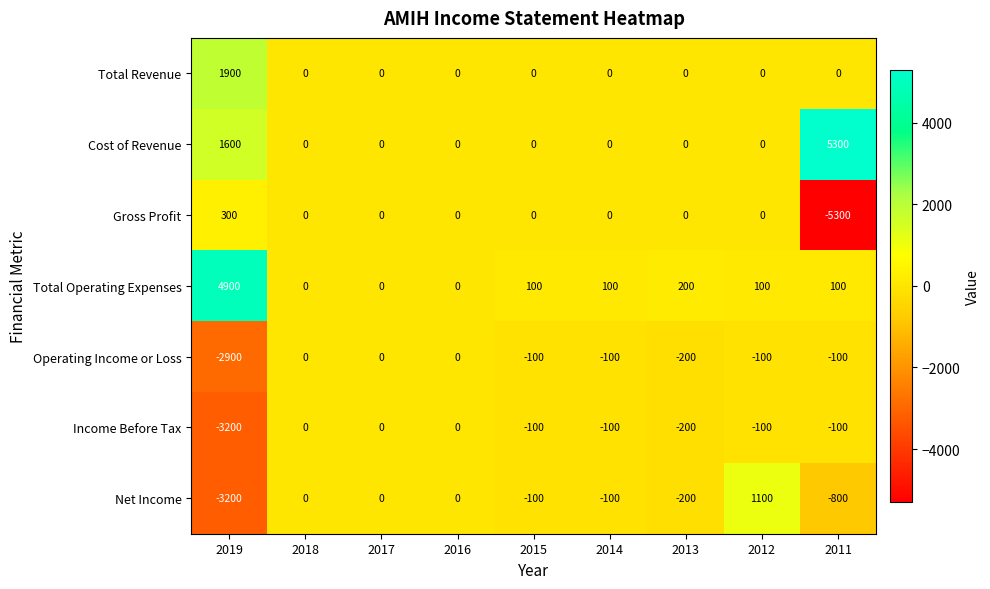

How many data points does each series have?

9